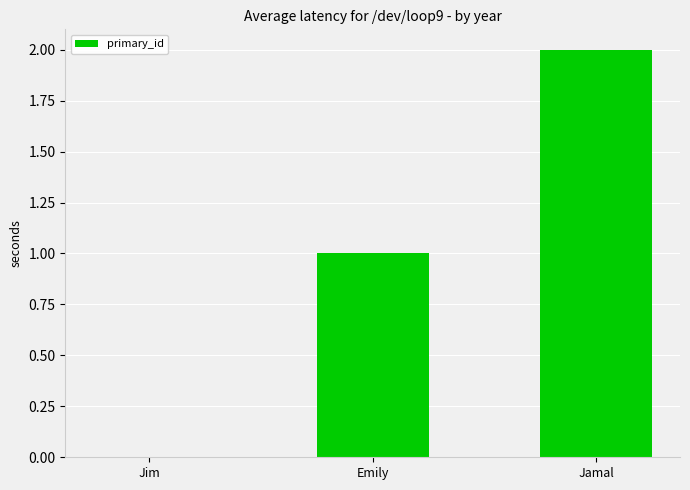

At which category does the chart reach its peak across all series?

Jamal